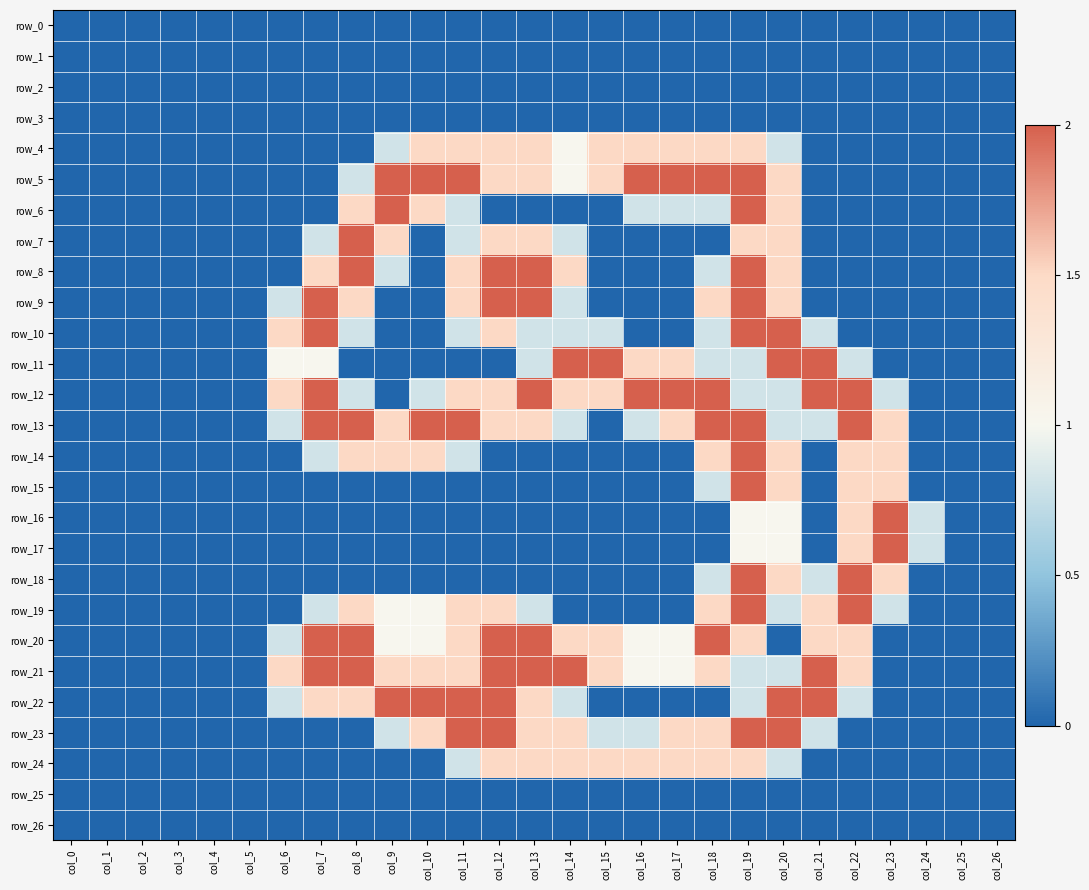

What is the total value across all series at col_6?

8.7